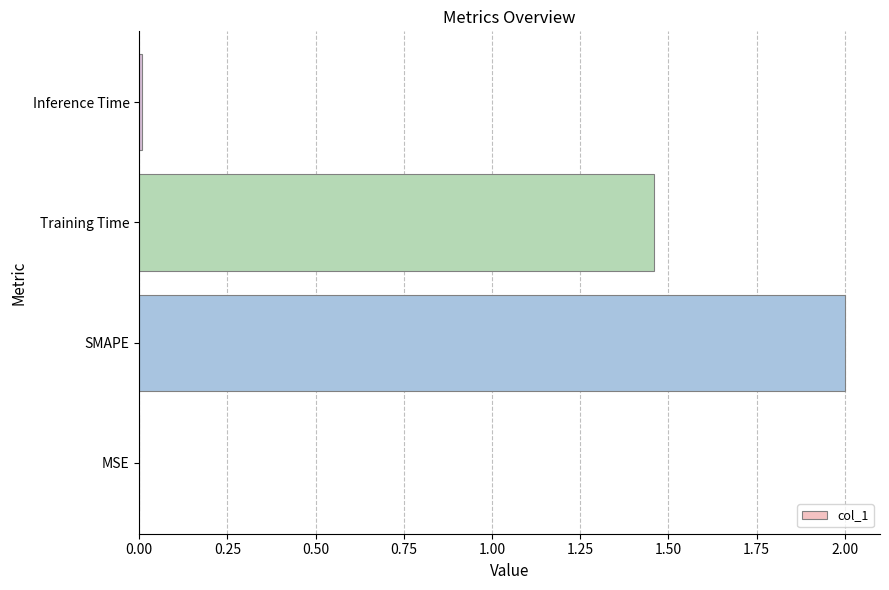

The chart shows a value of 2.0 at SMAPE. True or false?

True